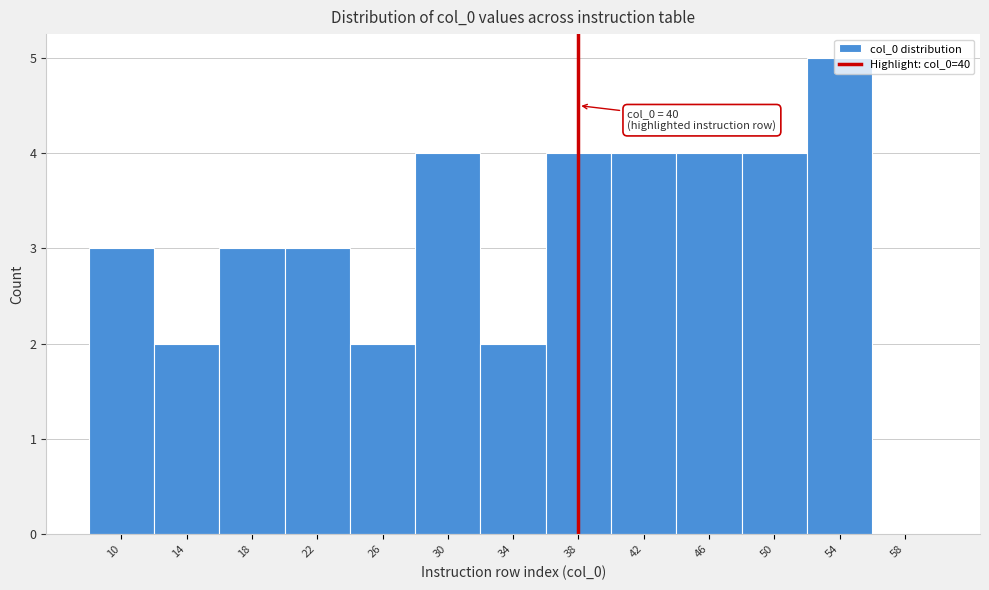

The chart shows a value of 3 at 34. True or false?

False